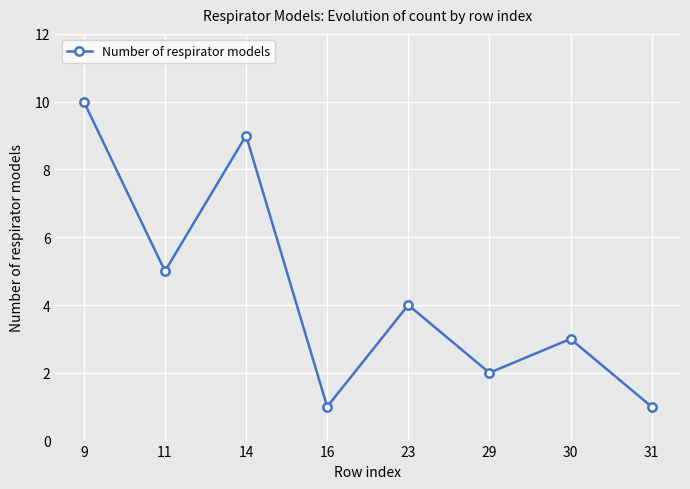

What is the change in value from 14 to 29?

-7